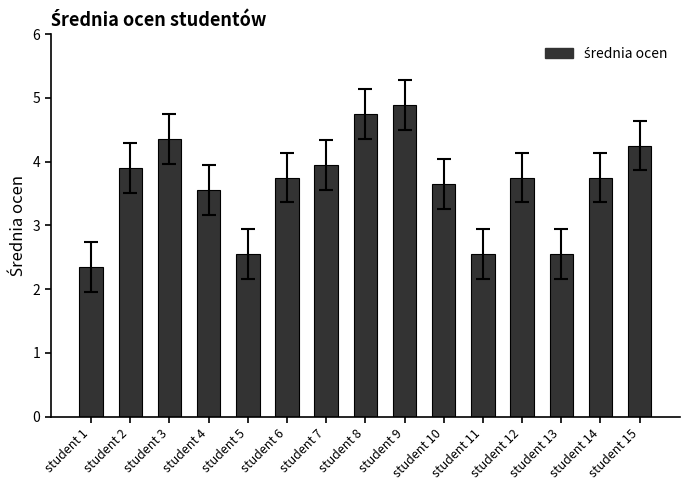

What is the average value?

3.6